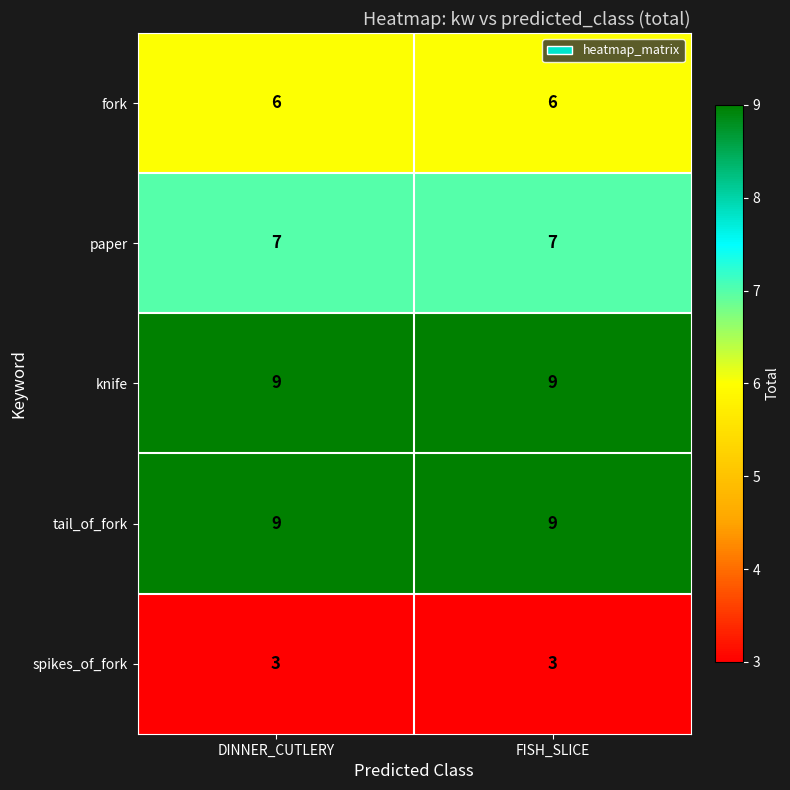

What is the spread (max minus min) of values at FISH_SLICE?

6